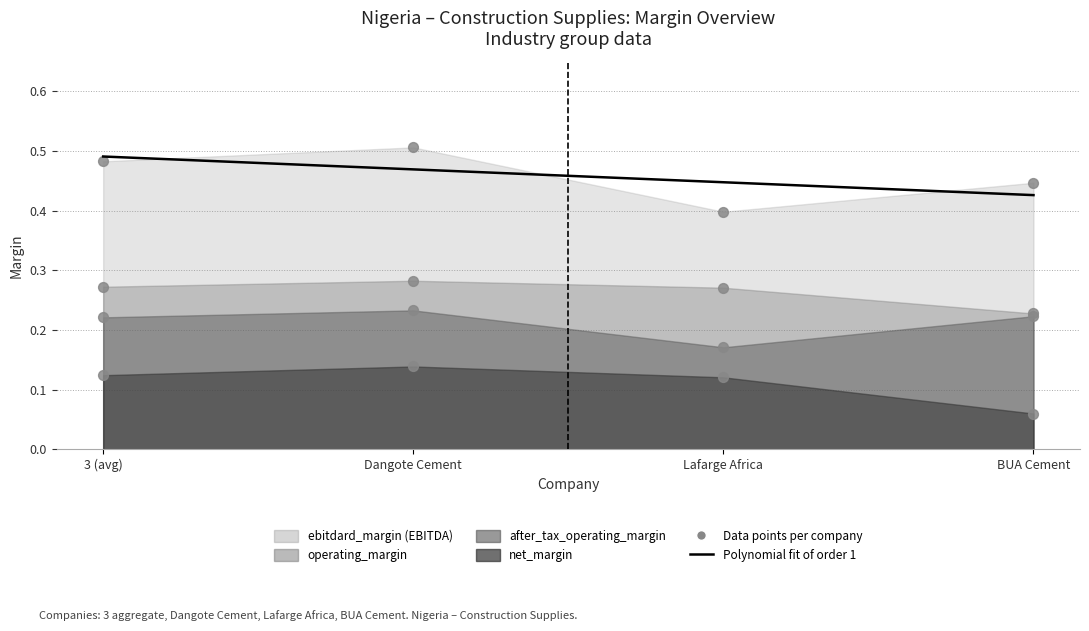

At how many categories does at least one series exceed 0?

4